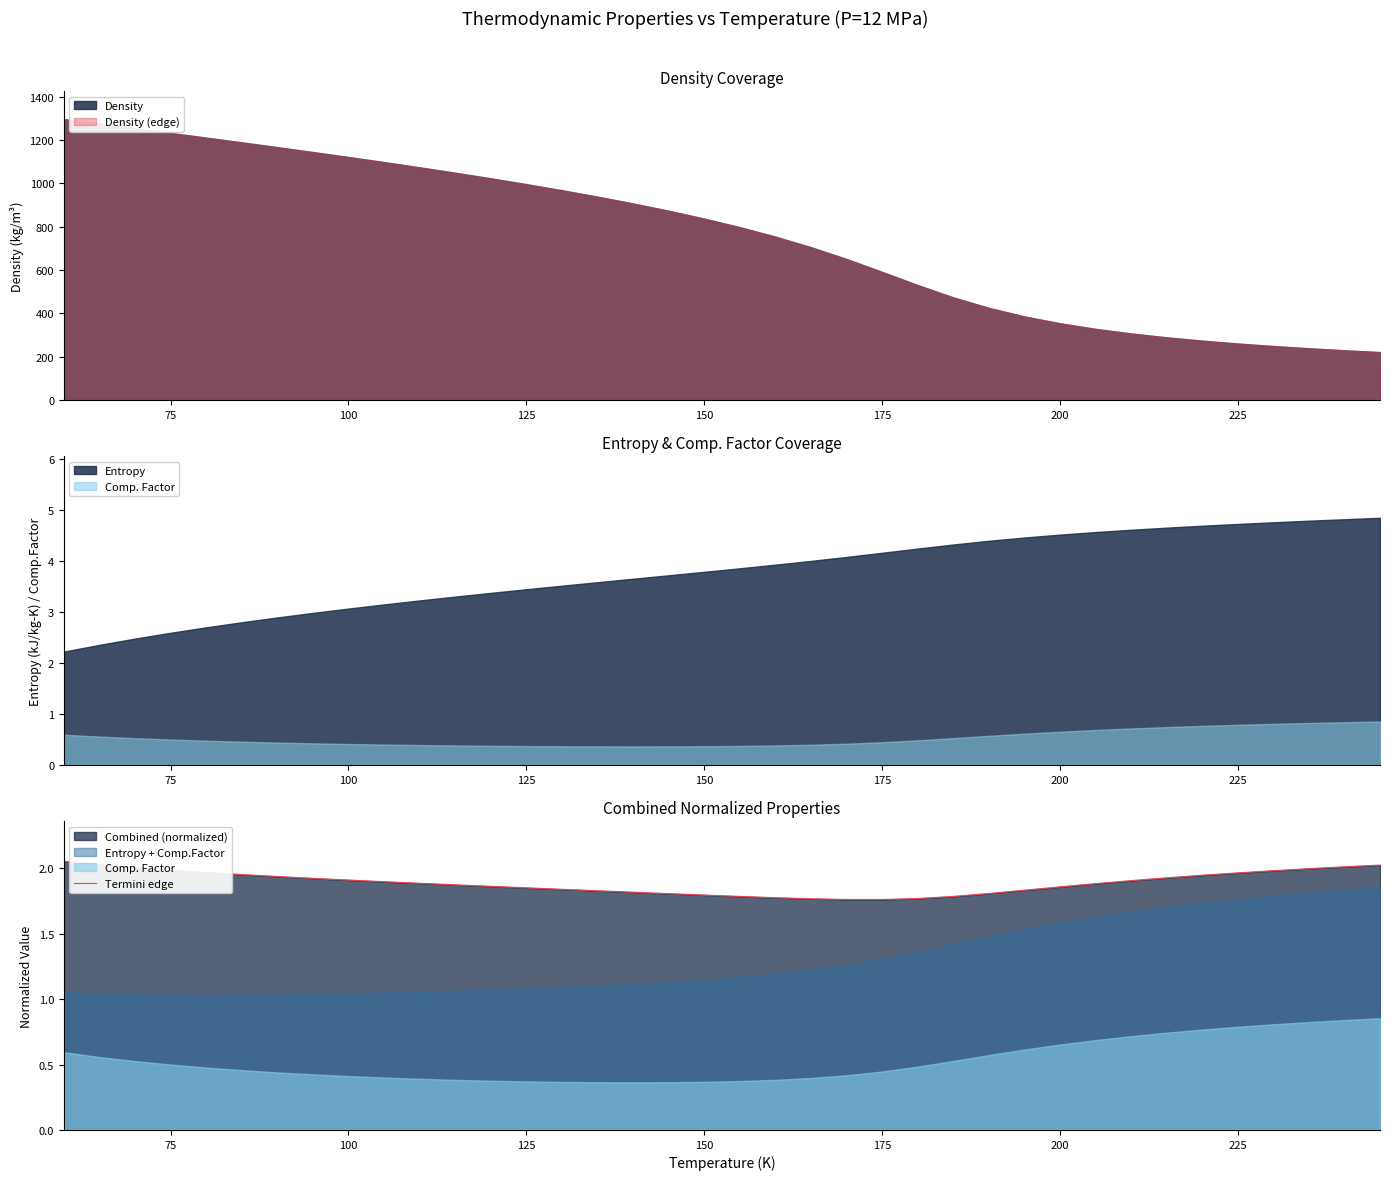

The Termini edge series shows 2.8 at 150. True or false?

False